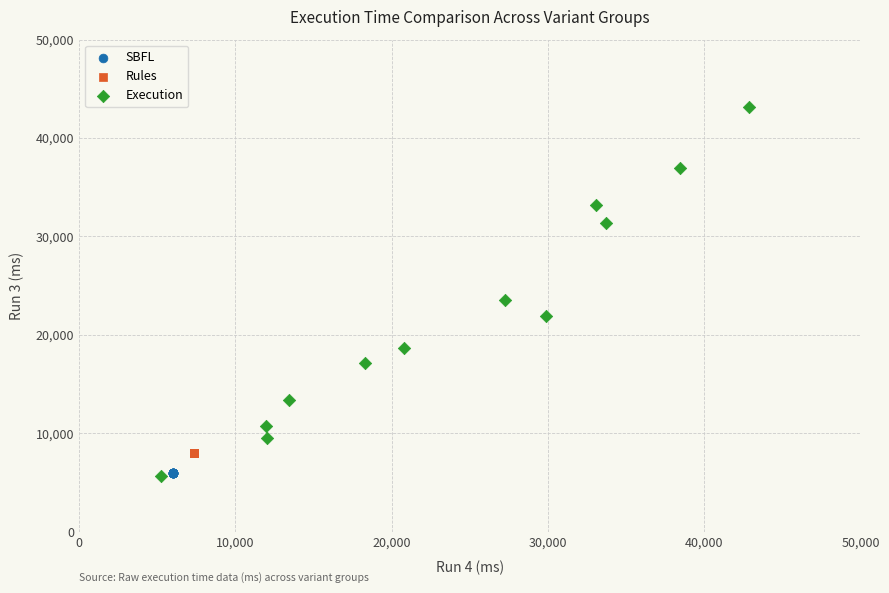

Which series contains the highest Y value?

Execution